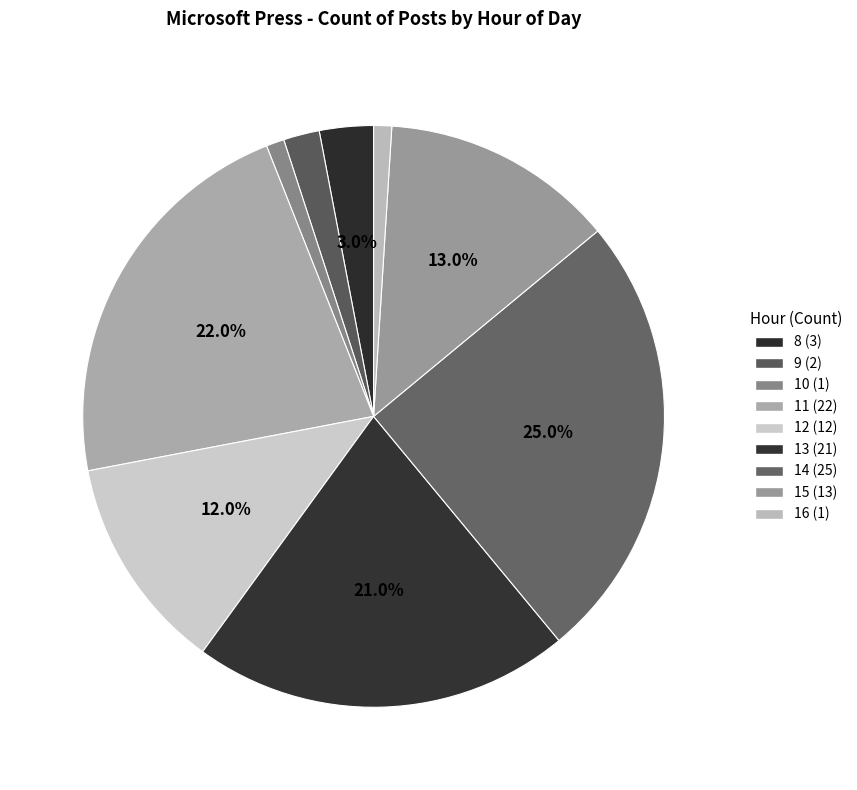

Count the number of slices in the pie.

9